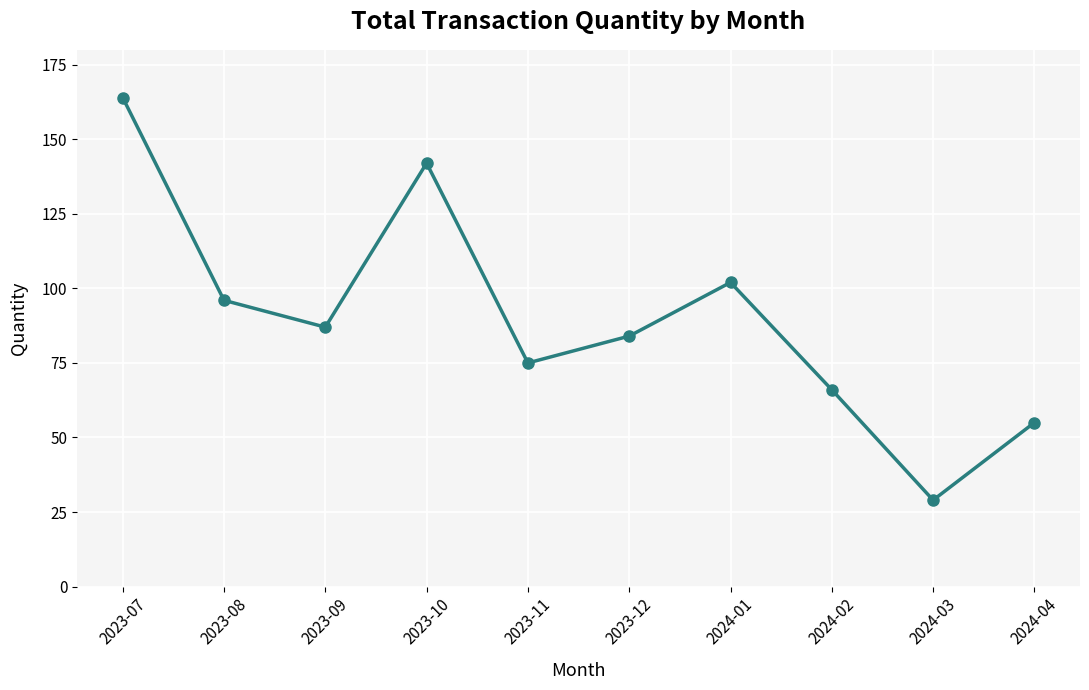

Reading left to right, list all the values displayed in this chart.

164	96	87	142	75	84	102	66	29	55